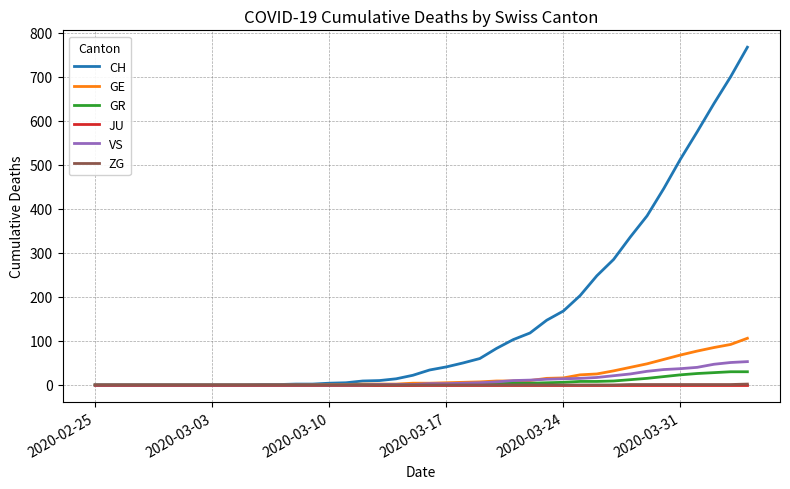

Which series has the widest spread of values?

CH